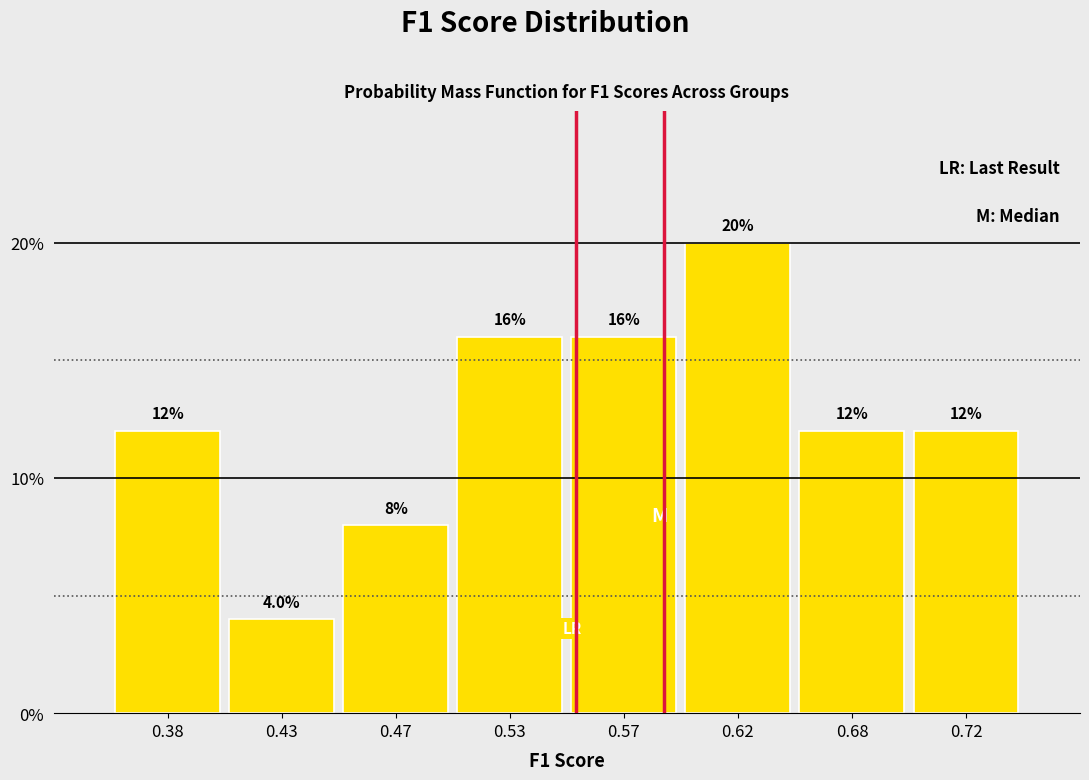

Reading left to right, list all the values displayed in this chart.

0.38=12	0.43=4	0.47=8	0.53=16	0.57=16	0.62=20	0.68=12	0.72=12